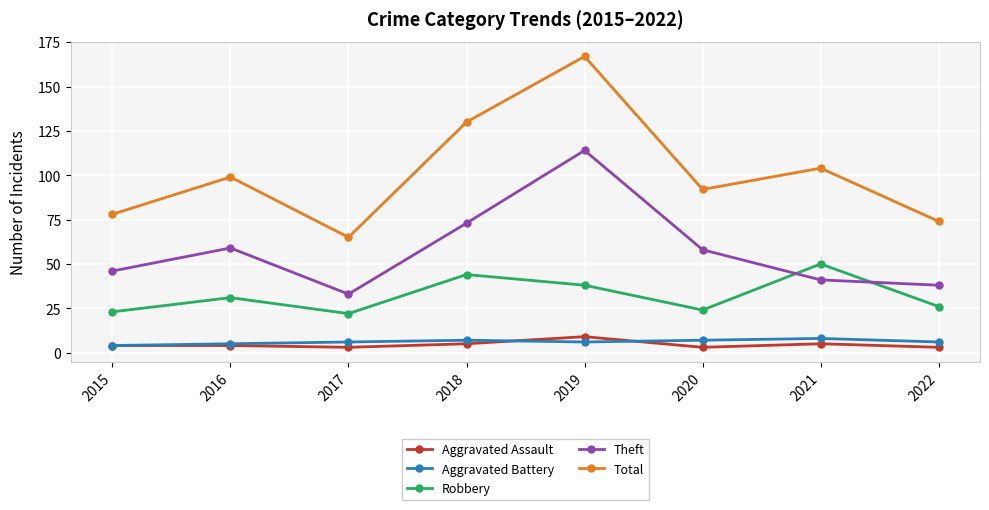

At which label is Theft closest to 73?

2018